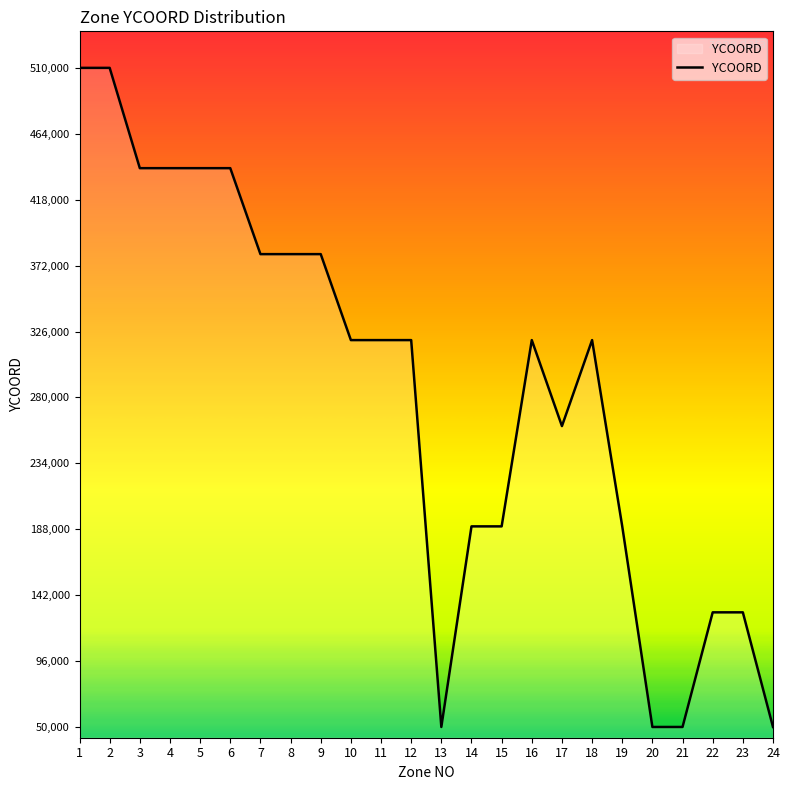

What is the ratio of the value at 18 to the value at 11?

1.0